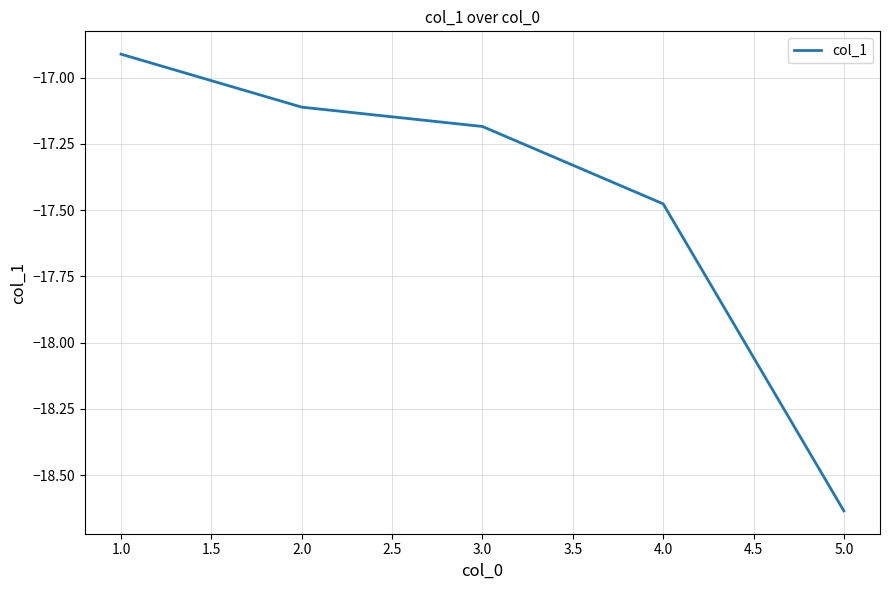

What is the difference between the maximum and minimum values?

1.7